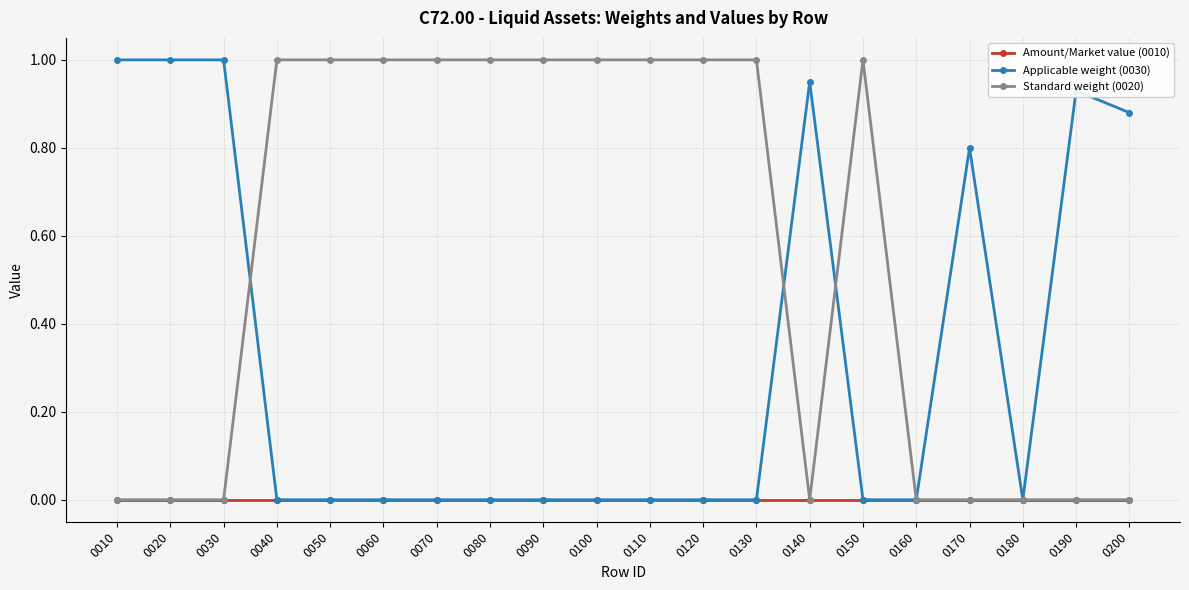

Does the chart display data point markers on the line(s)?

Yes